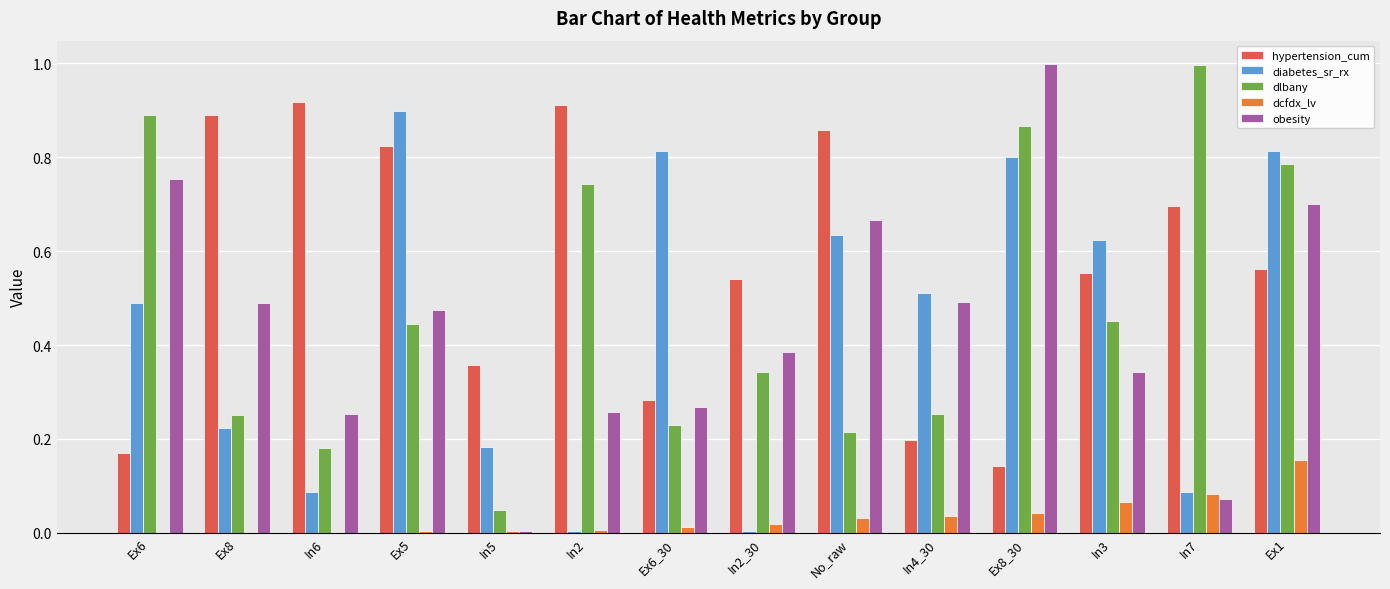

Between Ex6 and Ex8_30, which series saw the biggest shift?

diabetes_sr_rx